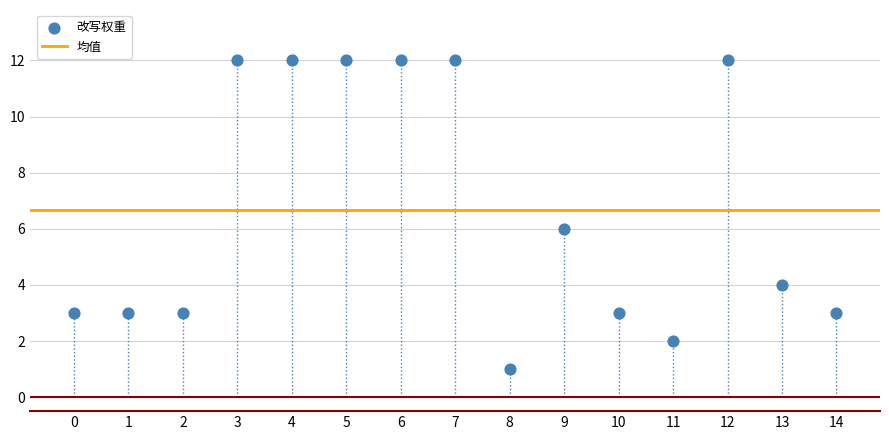

What is the range of Y values (max minus min)?

11